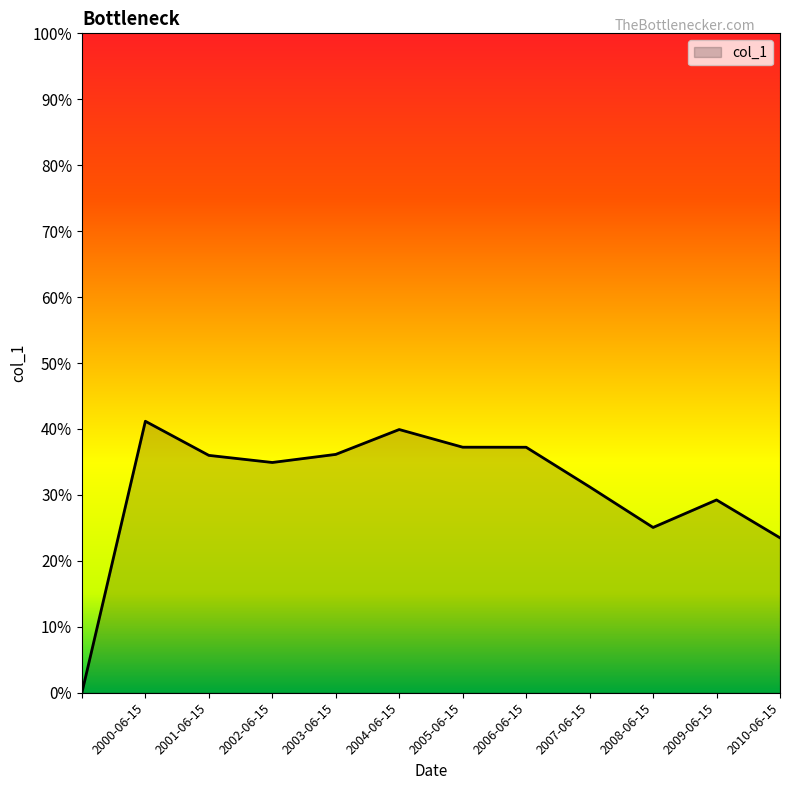

Does the chart display data point markers on the line(s)?

No